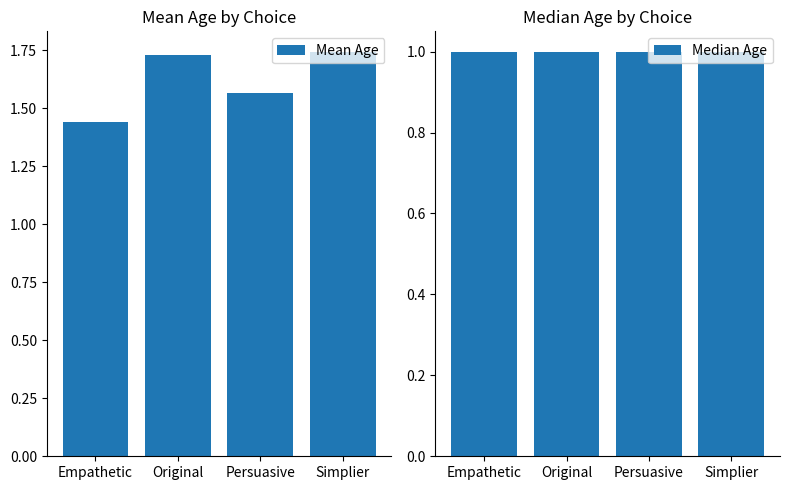

What is the approximate value of Mean Age at Persuasive?

1.6